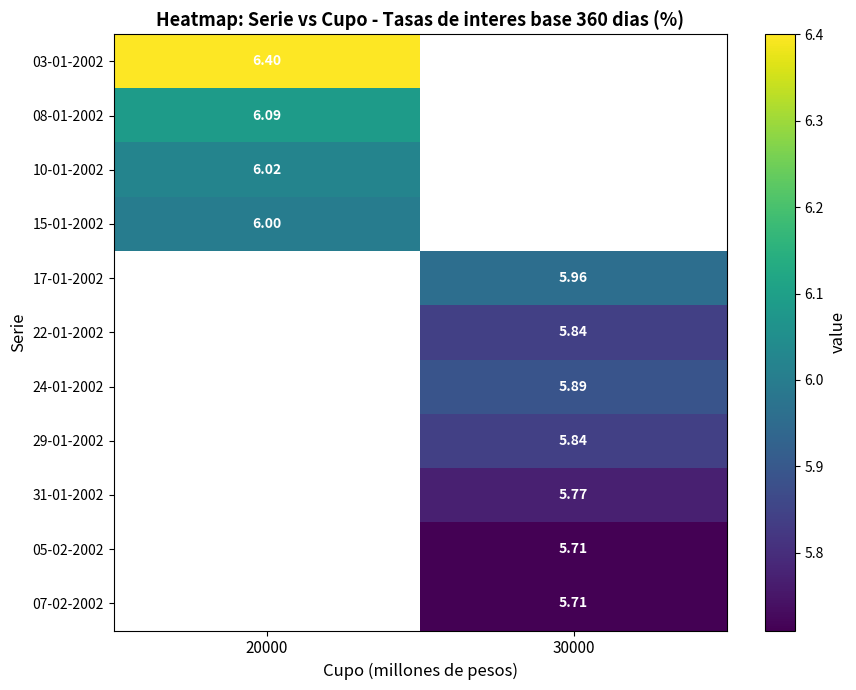

Is the value of 22-01-2002 at 30000 greater than the value of 05-02-2002 at 30000?

Yes